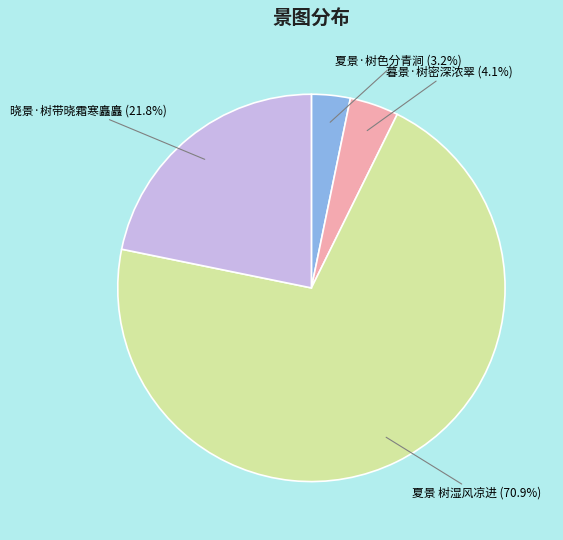

True or false: 暮景·树密深浓翠 accounts for 11% of the total.

False